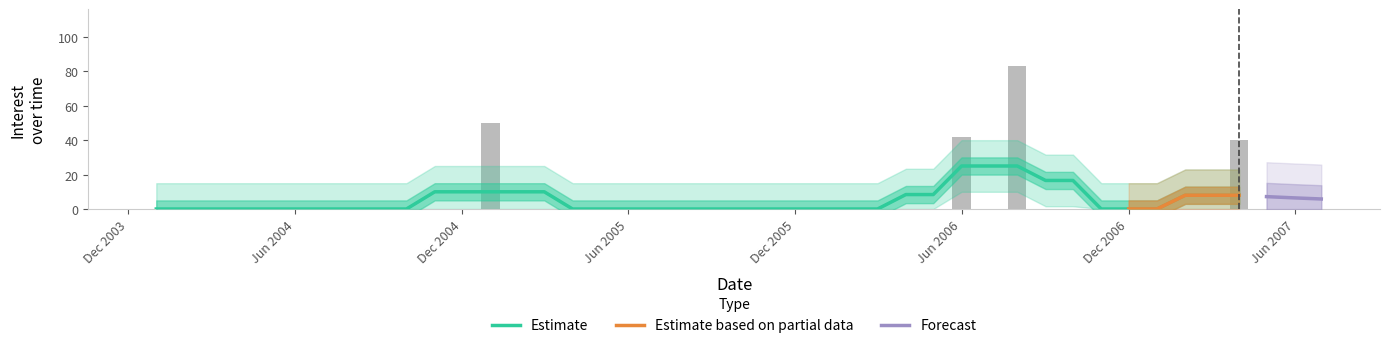

The chart shows a value of 0 at 2005-11-01. True or false?

True